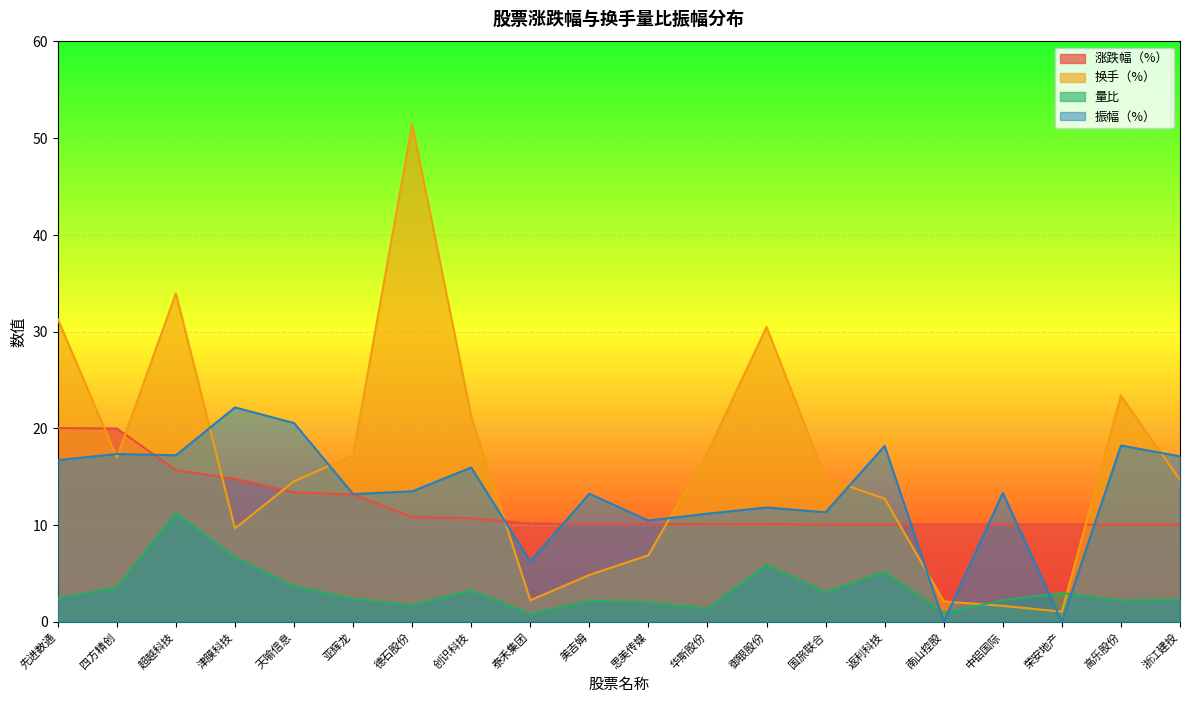

True or false: 换手（%） has more than 1 interior local peaks.

True